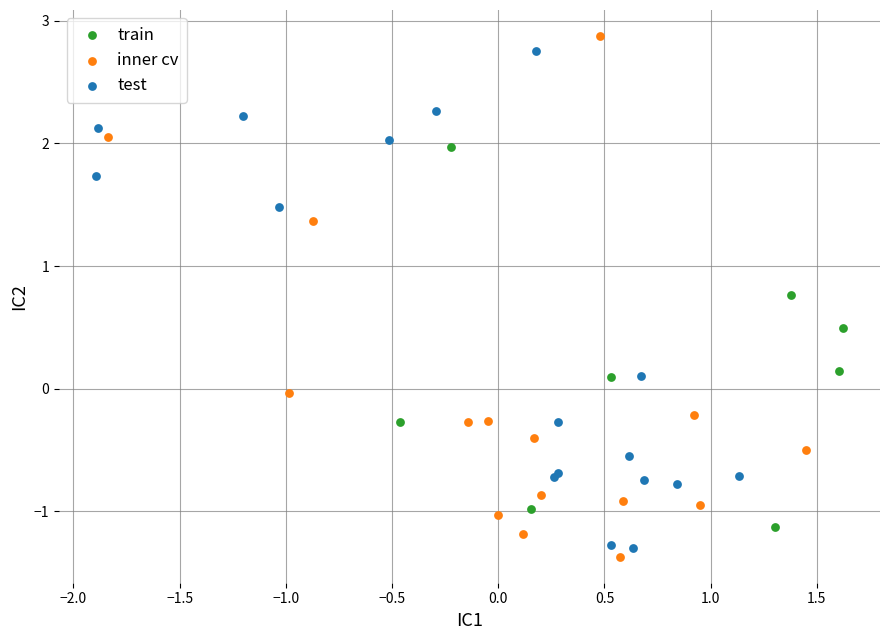

Which series reaches the maximum Y coordinate?

inner cv